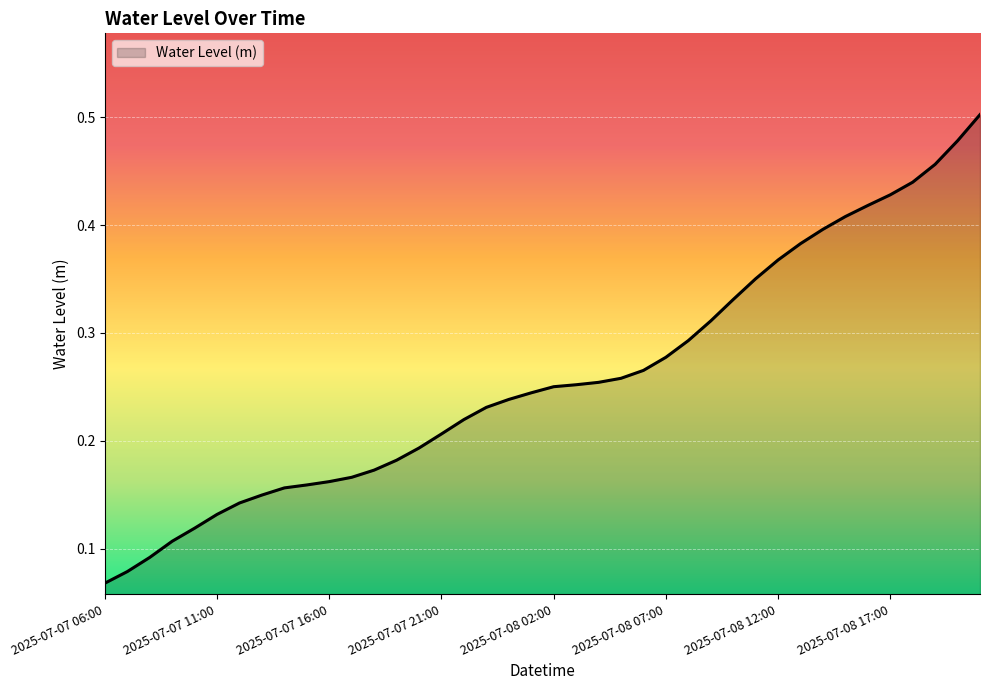

How many lines are shown in the chart?

1